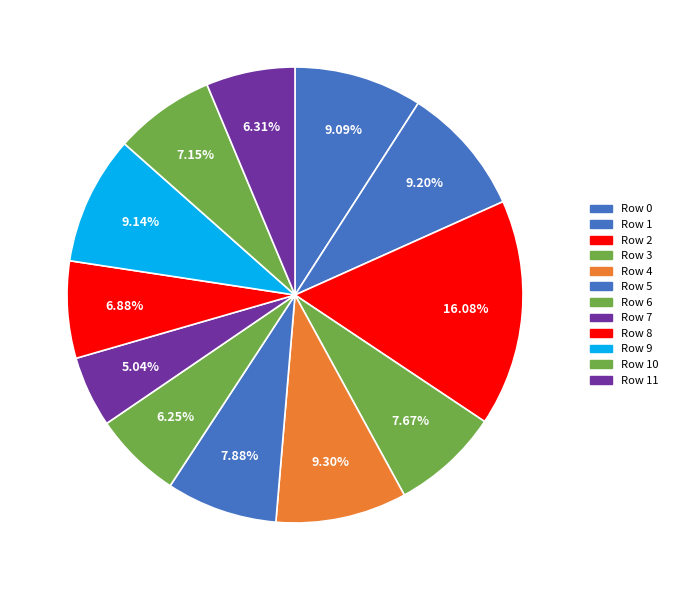

How many segments does this pie chart have?

12